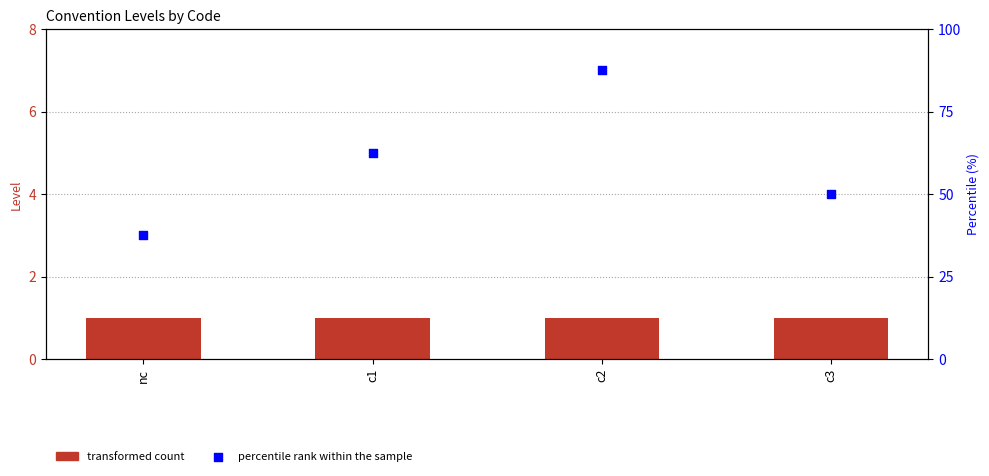

Which series has the largest total across all categories?

percentile rank within the sample